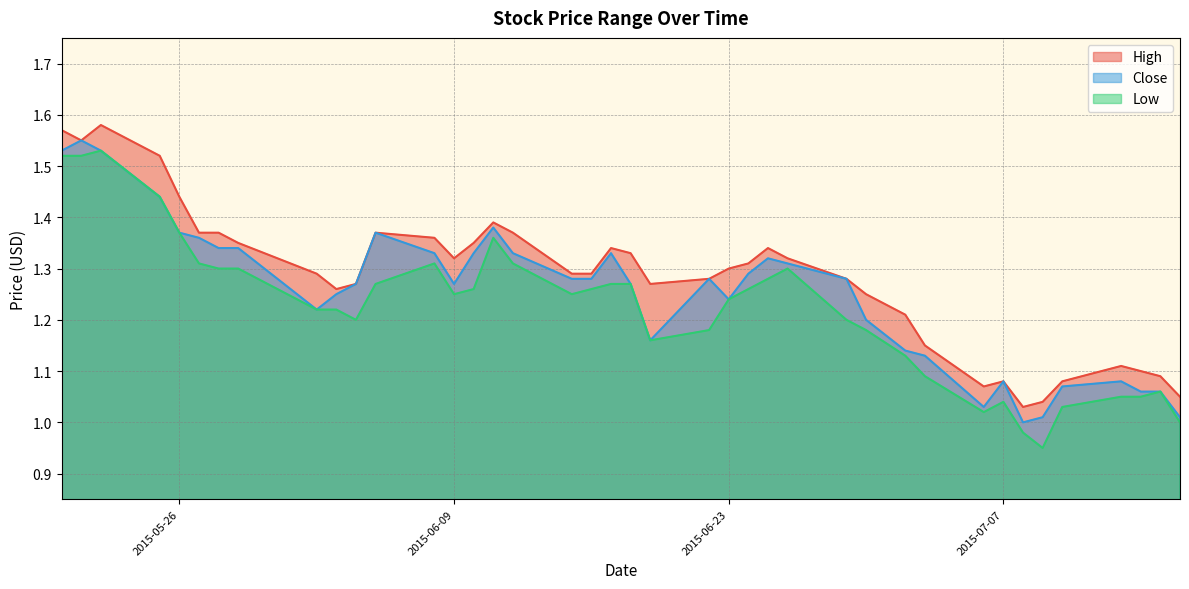

What is the label of the 16th point from the left?

2015-06-11